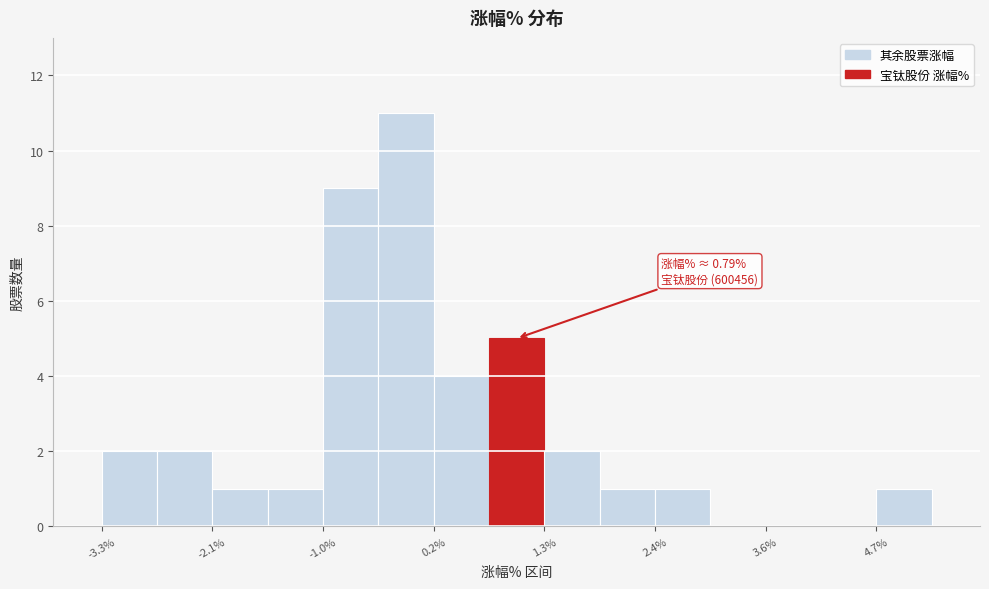

Read against the x-axis, roughly where is the centre of the tallest bar?

-0.2